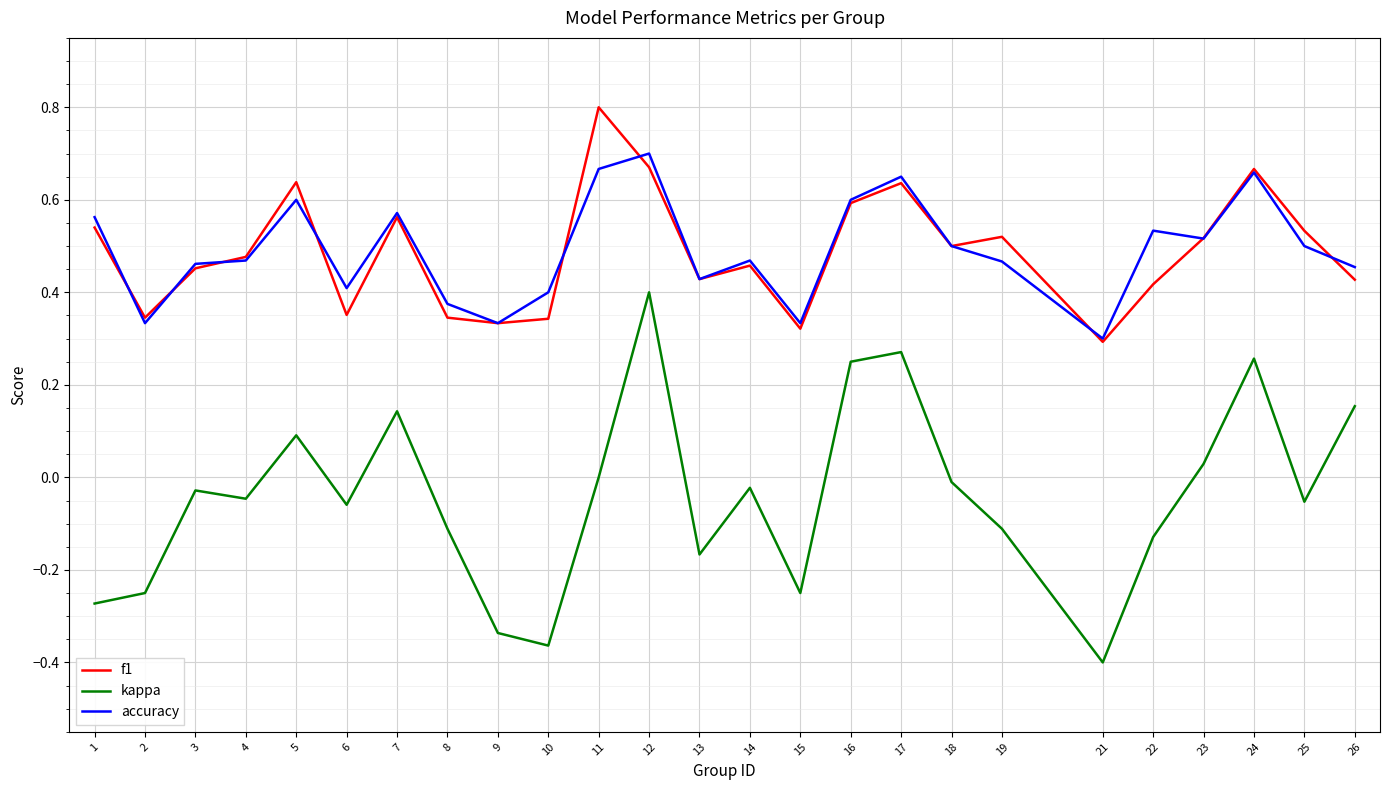

The value of kappa at 16 is 0.1. True or false?

False